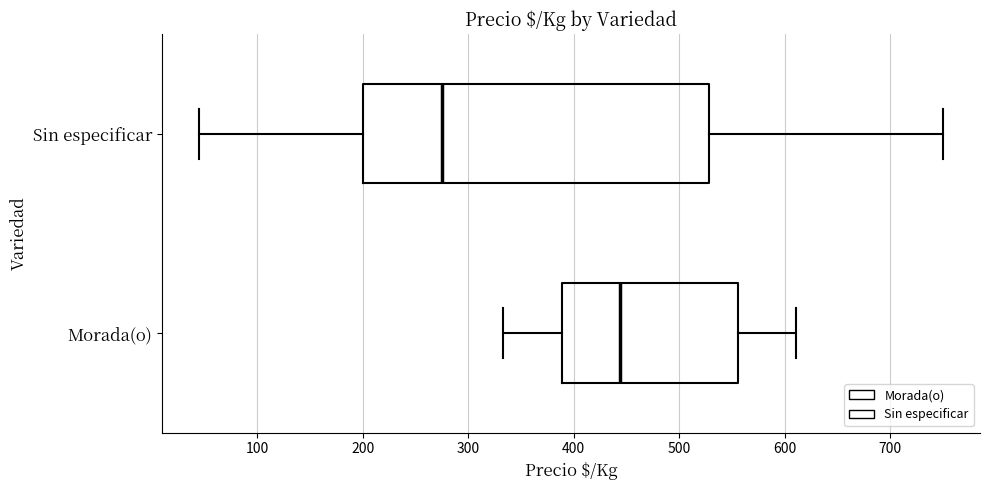

Reading bottom to top, read every box against the x-axis: the position of its median line, the range the box covers, and the ends of its whiskers. The values are not printed on the chart, so give them approximately, as read against the axis.

Morada(o): median 440, box 390 to 560, whiskers 330 to 610
Sin especificar: median 280, box 200 to 530, whiskers 50 to 750